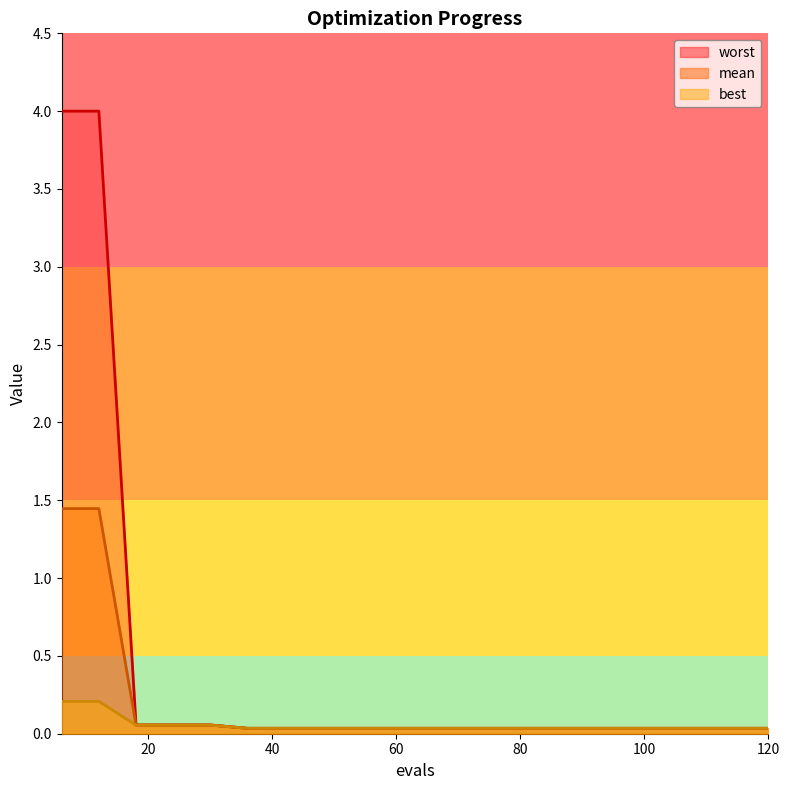

What is the highest value of the best series?

0.2